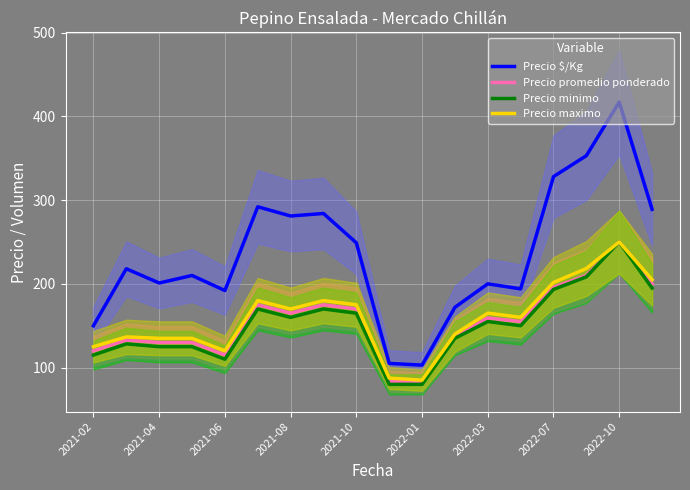

How many data points in Precio minimo are above 155?

8